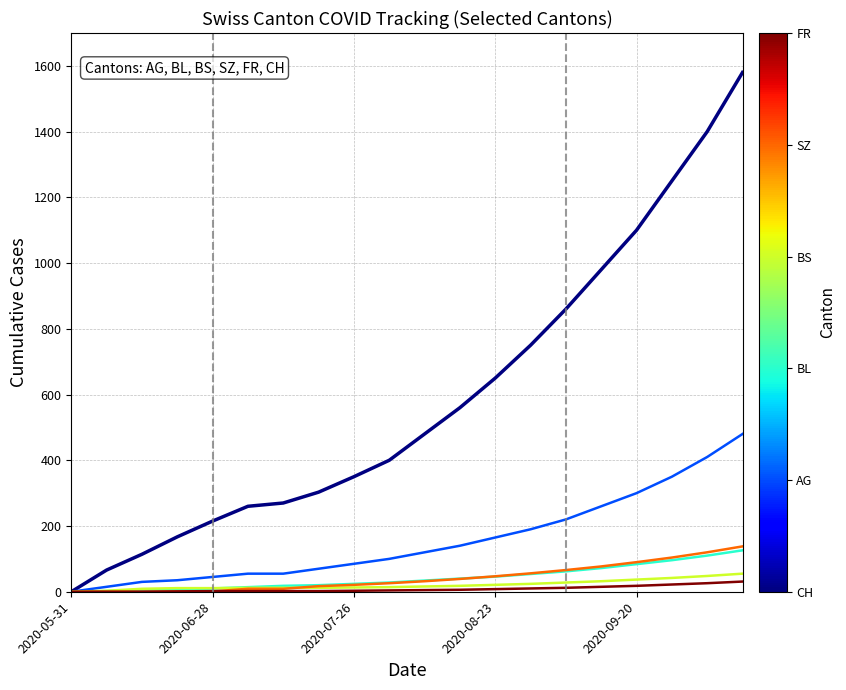

Does the chart display data point markers on the line(s)?

No